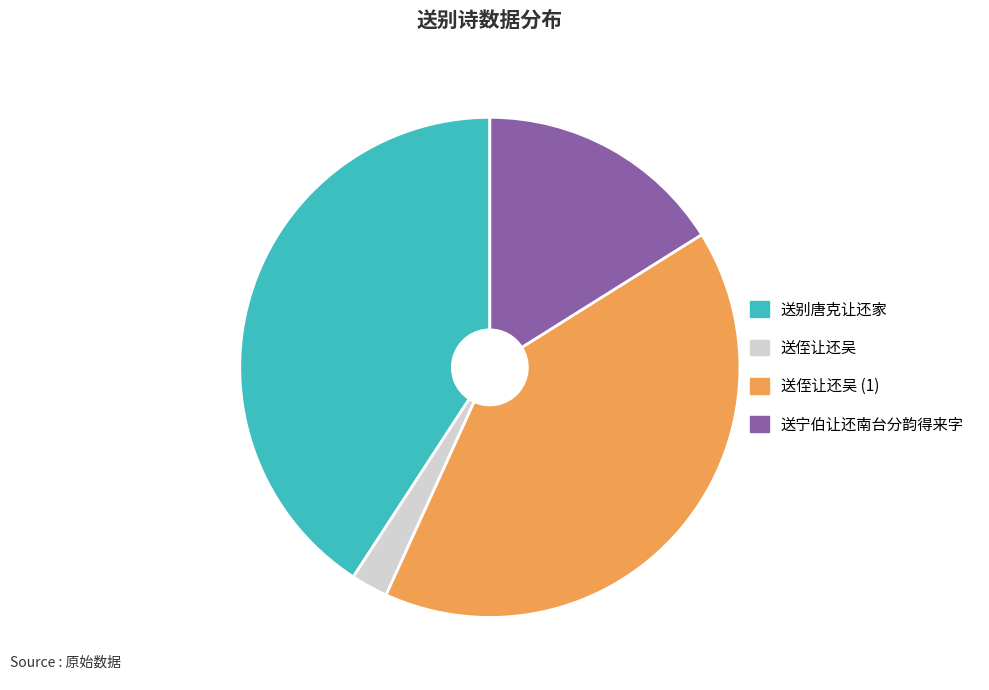

Is the sum of 送侄让还吴 and 送宁伯让还南台分韵得来字 greater than half?

No